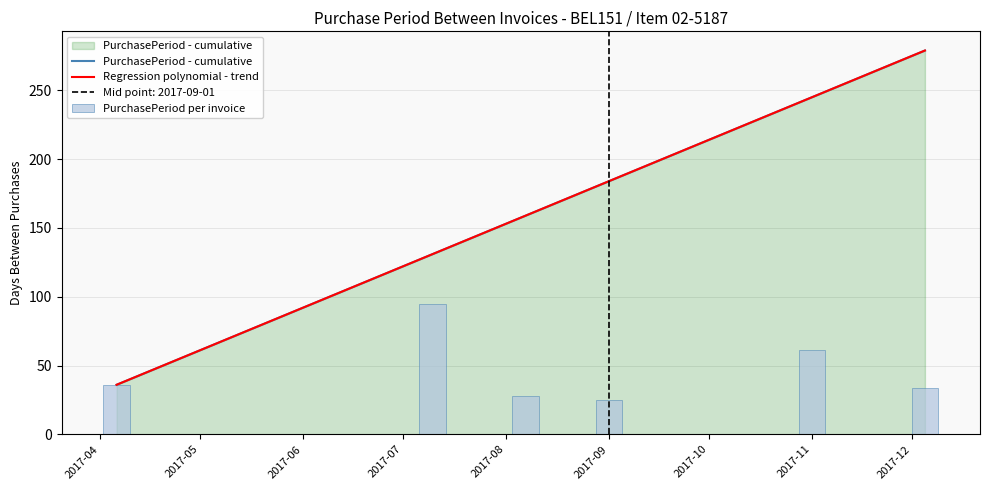

What is the lowest value of the PurchasePeriod - cumulative series?

36